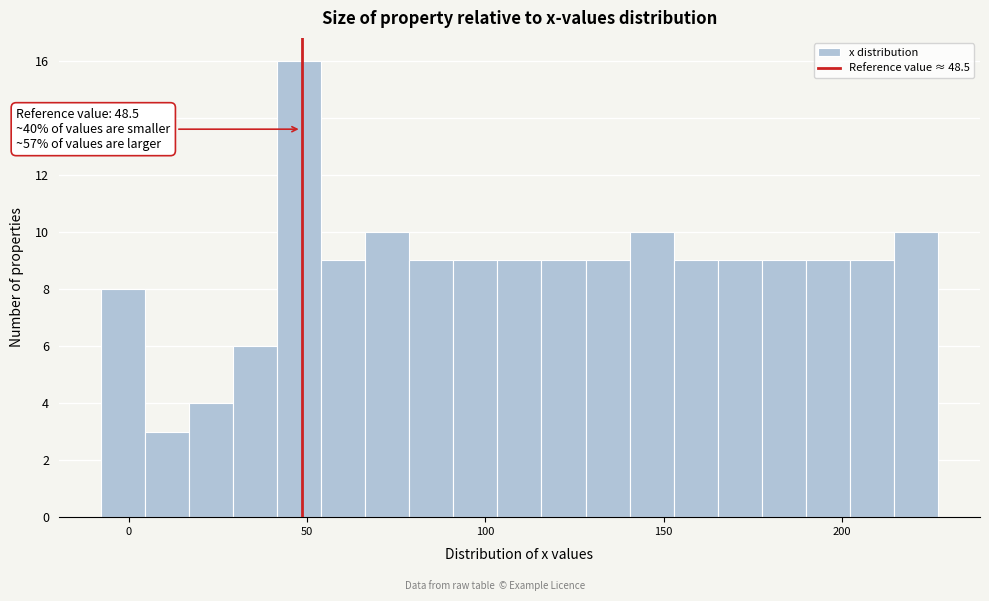

Read against the x-axis, roughly where is the centre of the tallest bar?

50